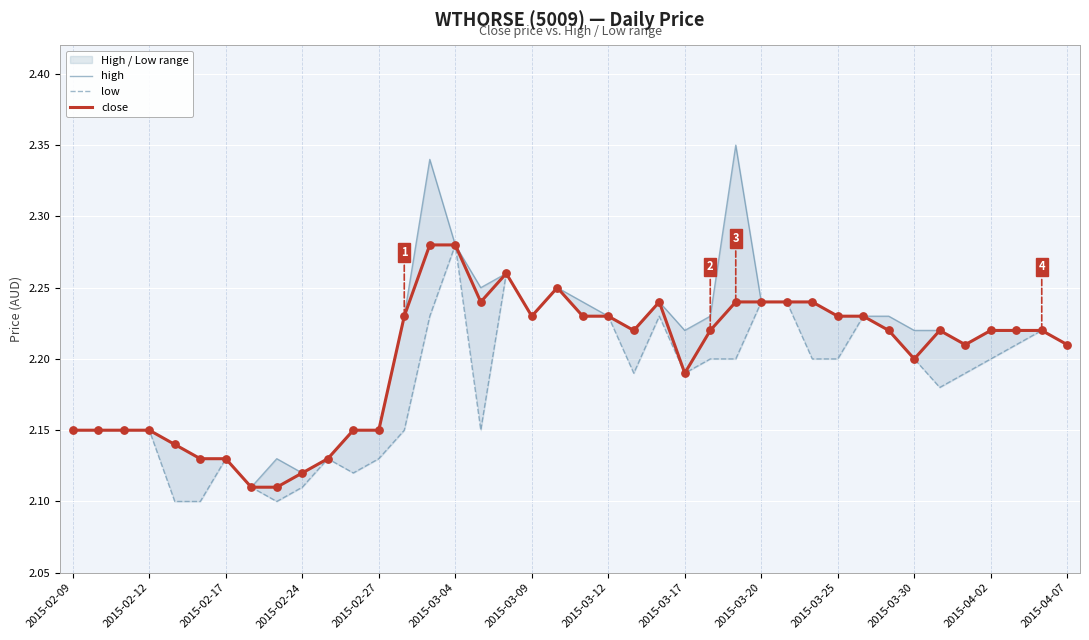

Which series has the widest spread of Y values?

high